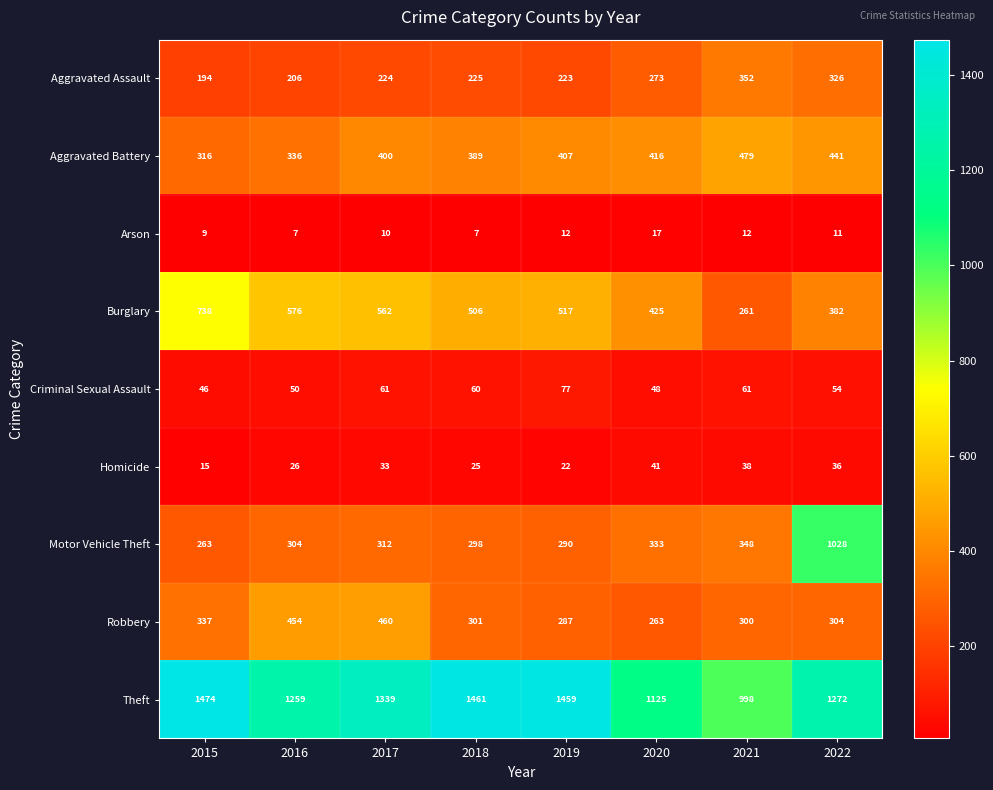

The Theft series shows 706 at 2019. True or false?

False